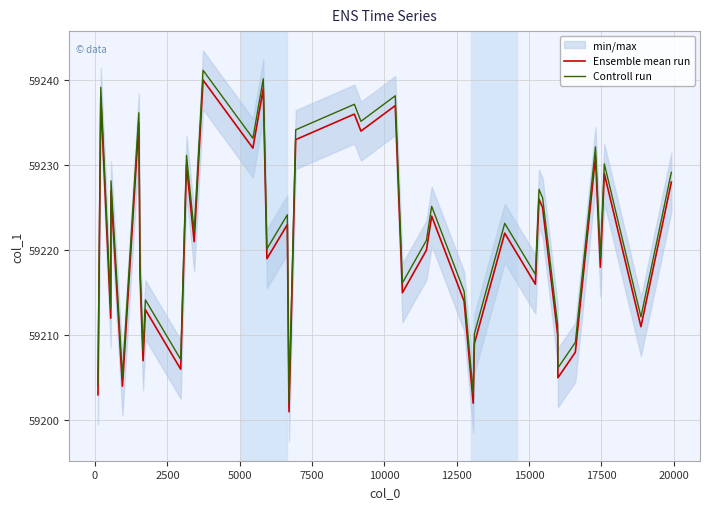

What is the label of the 24th point from the left?

23